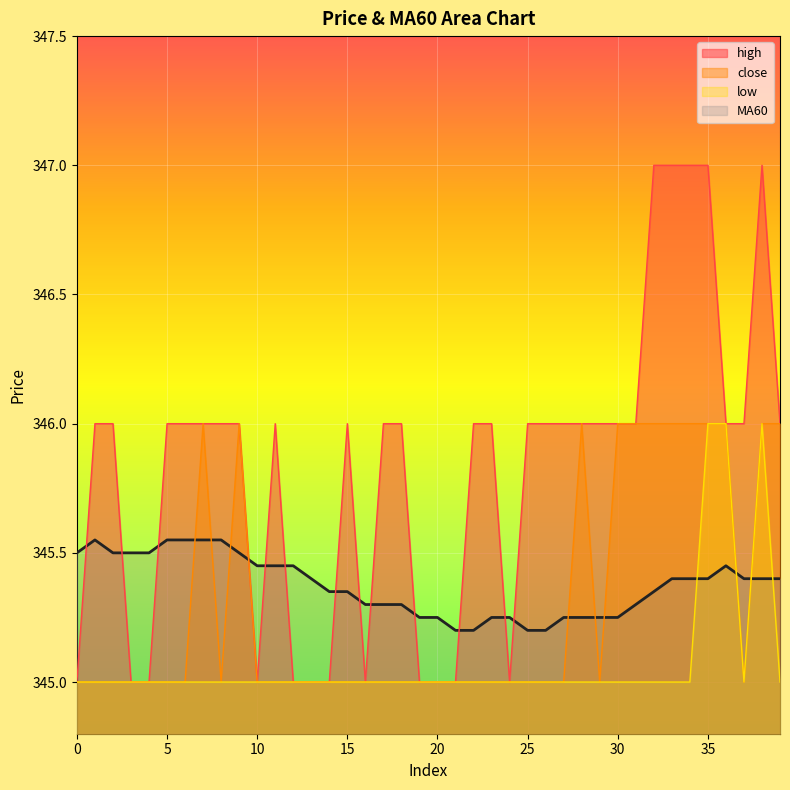

In low, how many points are higher than both neighbors (excluding endpoints)?

1